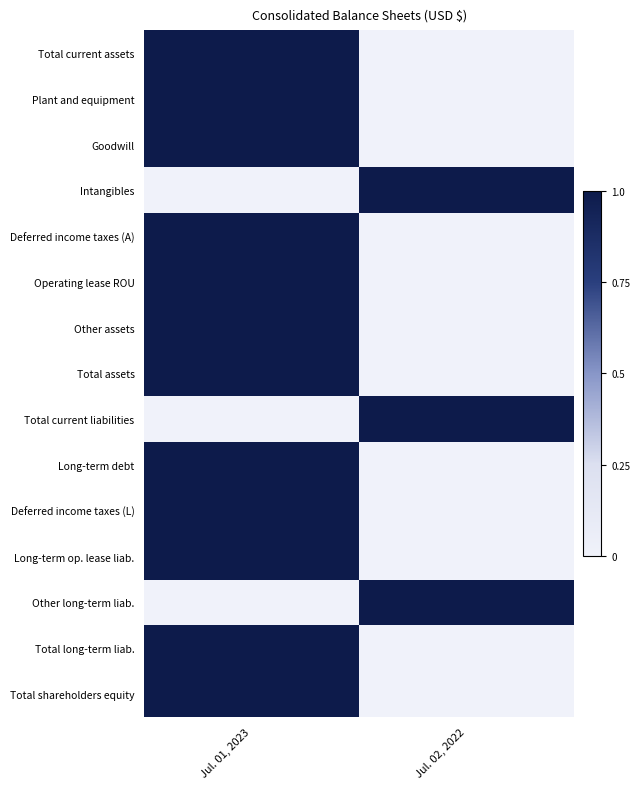

At Jul. 02, 2022, list the series in order from largest to smallest.

Intangibles, Total current liabilities, Other long-term liab., Total current assets, Plant and equipment, Goodwill, Deferred income taxes (A), Operating lease ROU, Other assets, Total assets, Long-term debt, Deferred income taxes (L), Long-term op. lease liab., Total long-term liab., Total shareholders equity